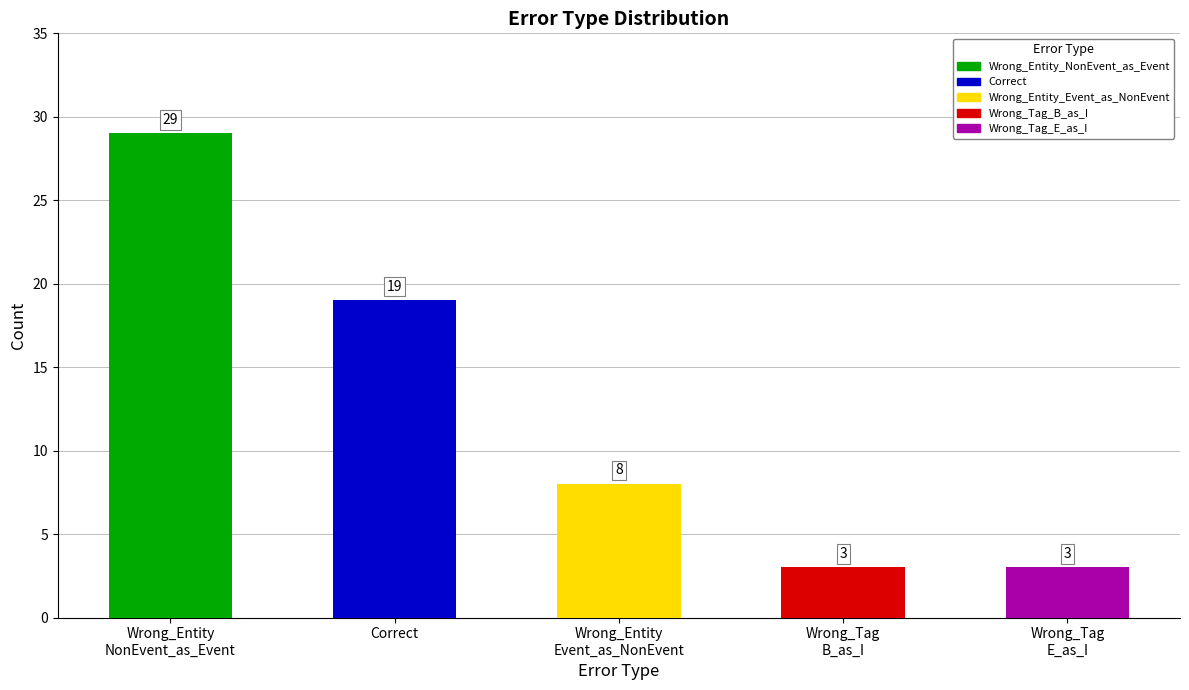

Reading left to right, list all the values displayed in this chart.

Wrong_Entity_NonEvent_as_Event=29	Correct=19	Wrong_Entity_Event_as_NonEvent=8	Wrong_Tag_B_as_I=3	Wrong_Tag_E_as_I=3